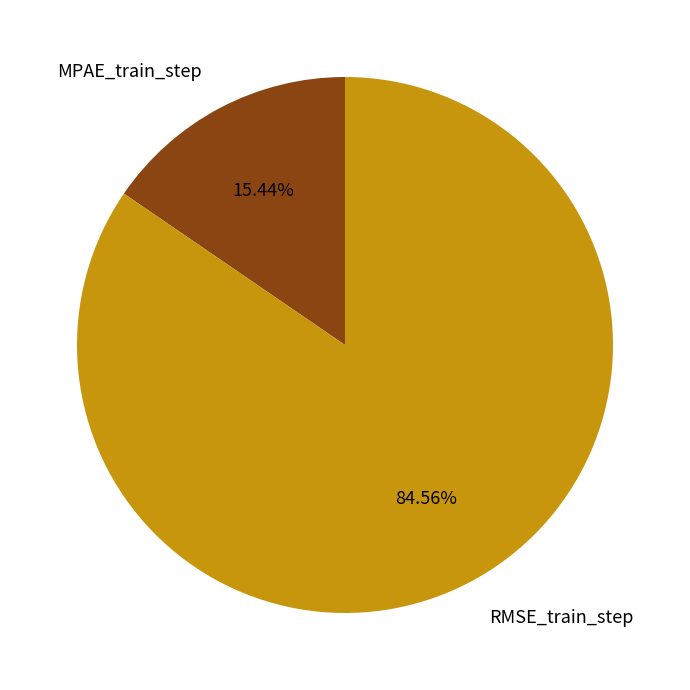

Combined, do RMSE_train_step and MPAE_train_step account for over 50%?

Yes